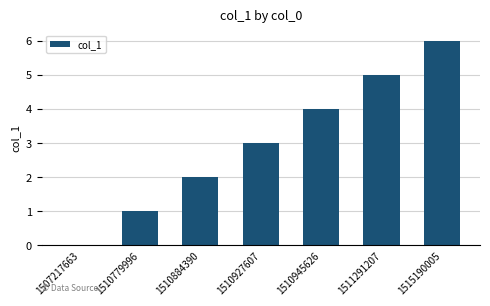

Count the values in the range 1 to 5.

5